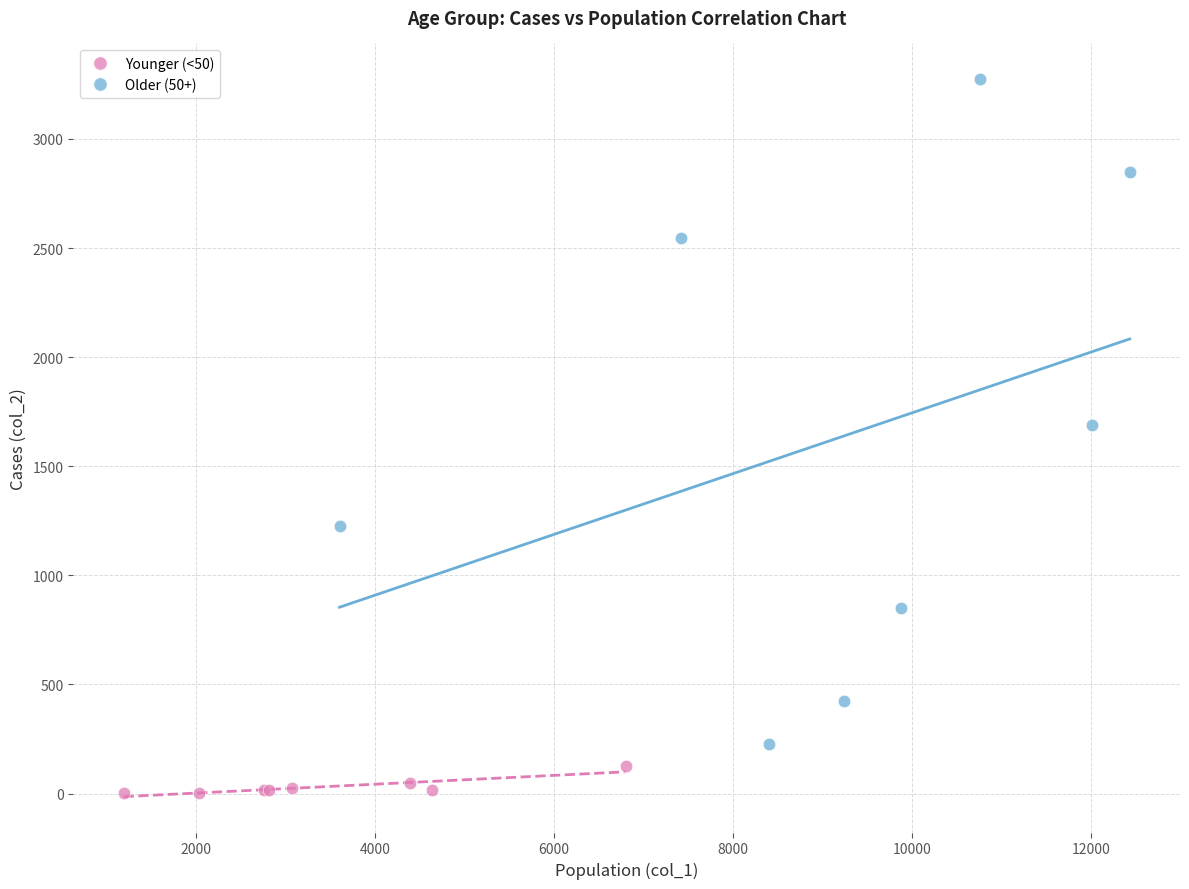

Which series contains the lowest Y value?

Younger (<50)